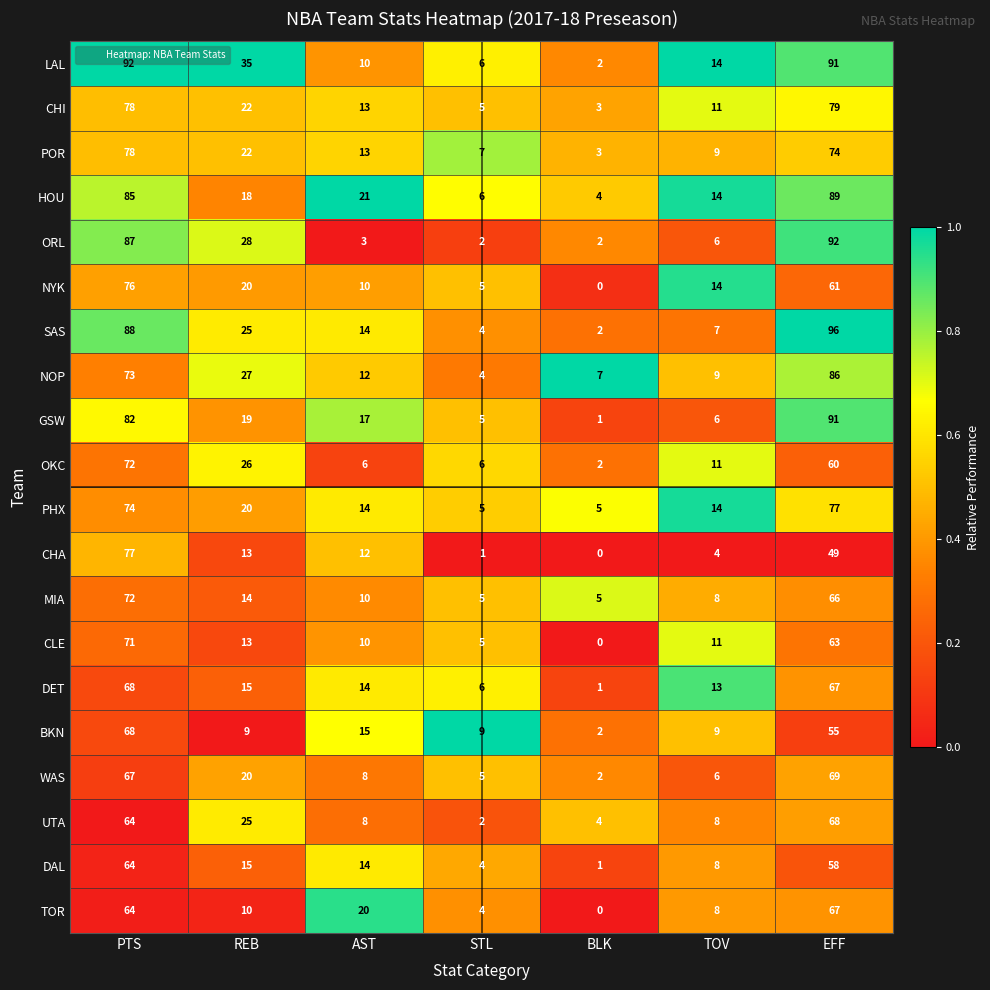

Rank the categories by DAL value from highest to lowest.

PTS, EFF, REB, AST, TOV, STL, BLK